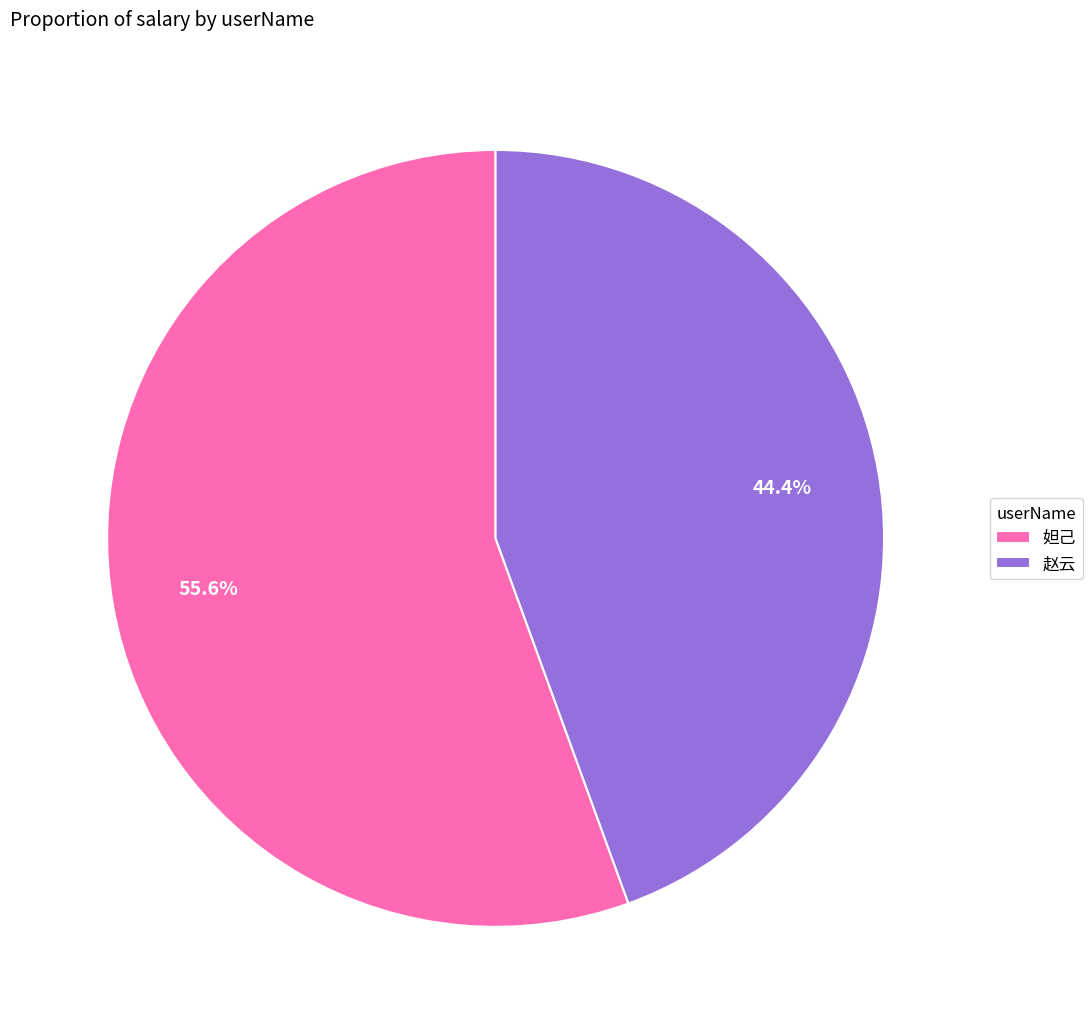

Approximately how many times larger is the value at 赵云 compared to 妲己?

0.8